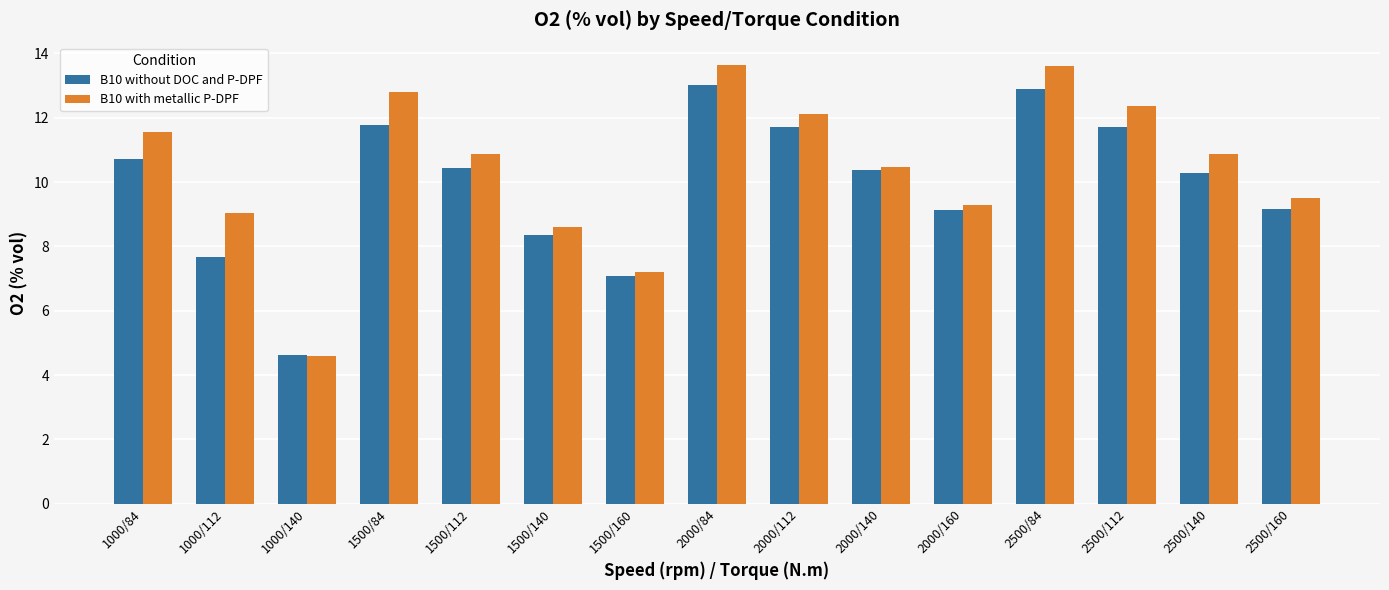

What is the label of the 2nd bar from the right?

2500/140